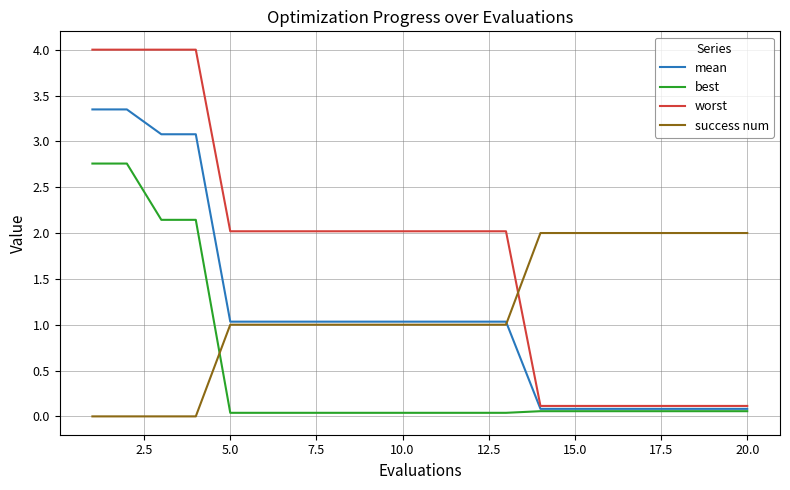

Which series has the largest range (max minus min)?

worst